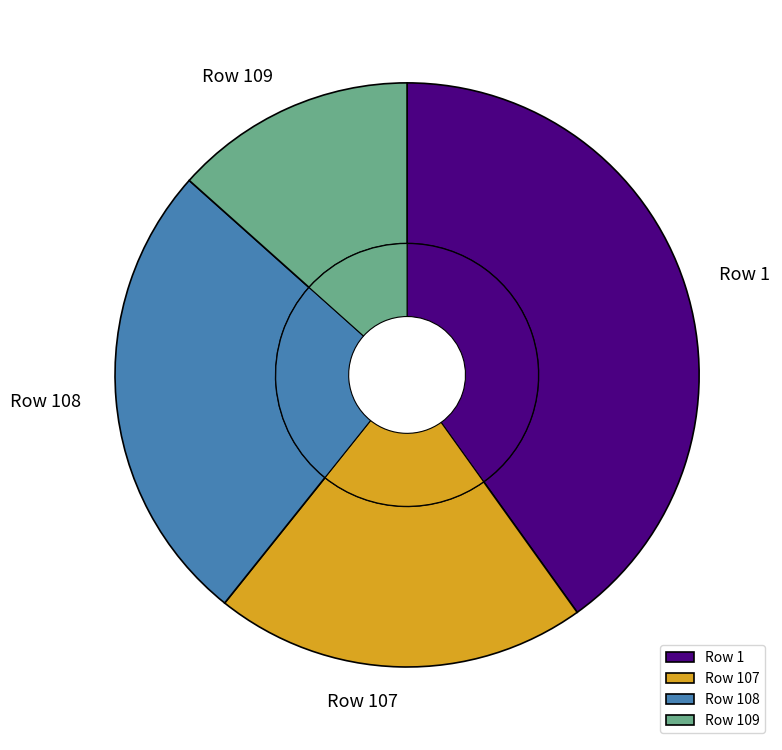

What is the change in value from Row 107 to Row 109?

-0.1